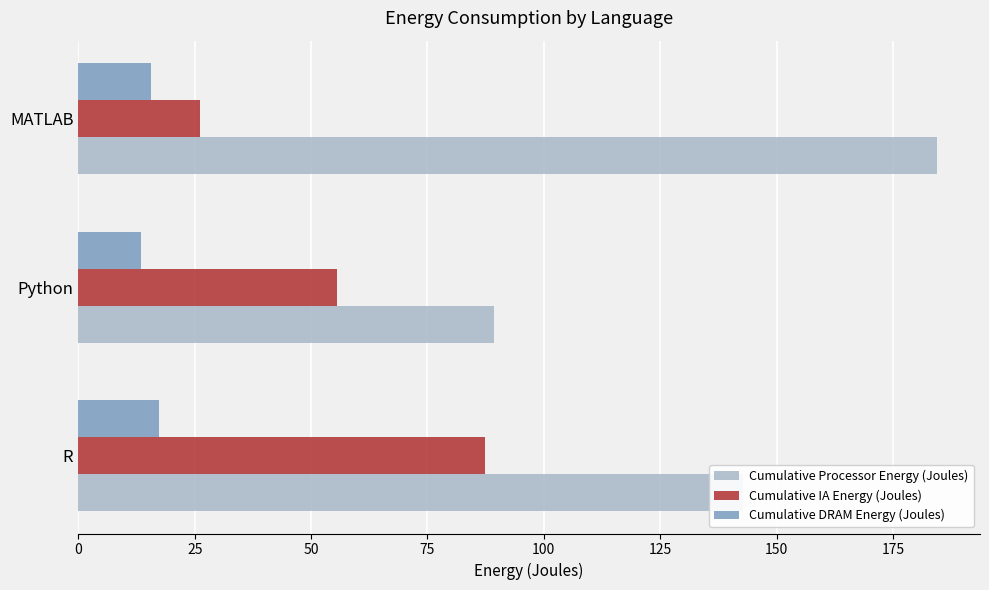

The value of Cumulative Processor Energy (Joules) at R is 77.4. True or false?

False